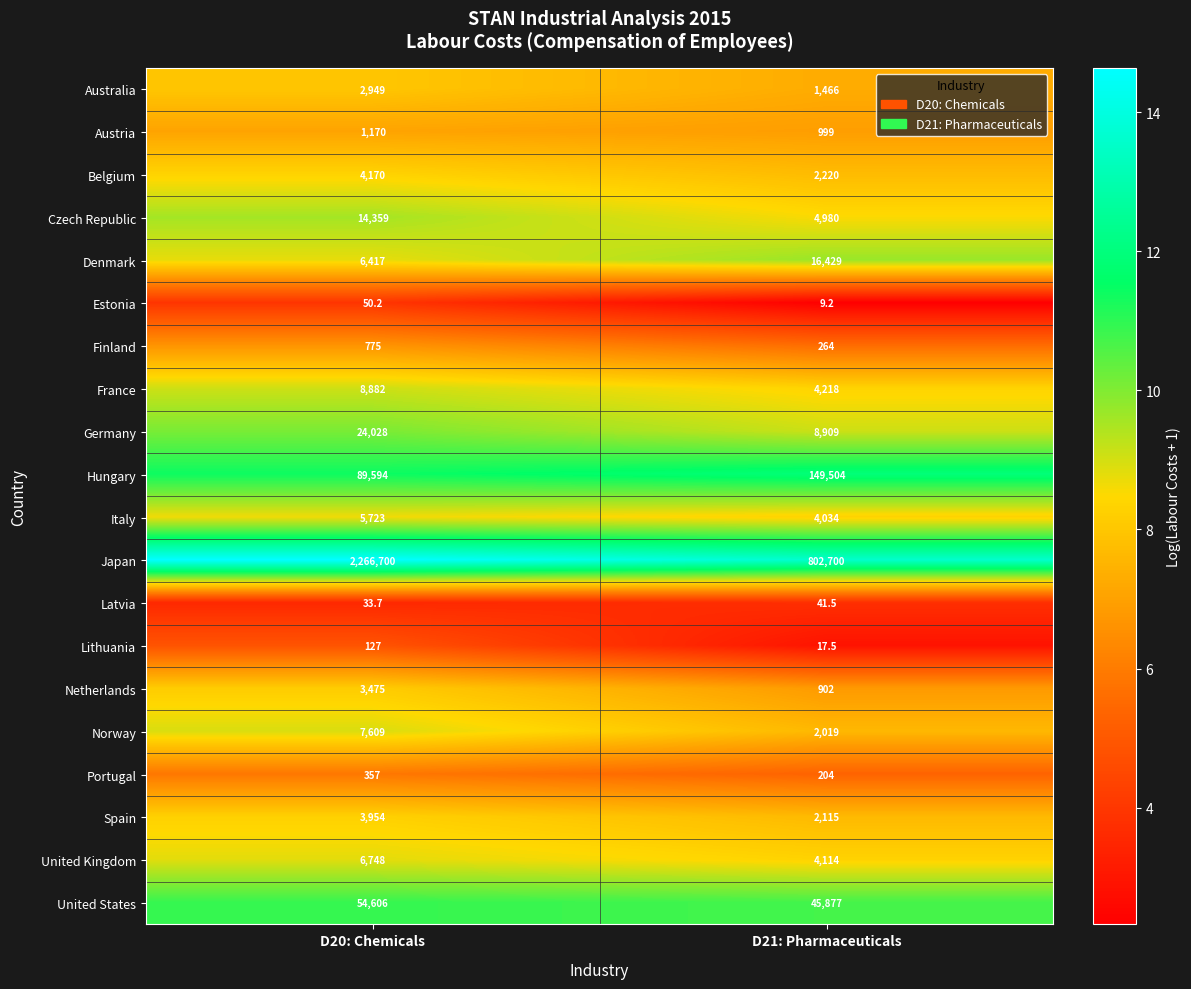

How many distinct data groups are displayed?

20